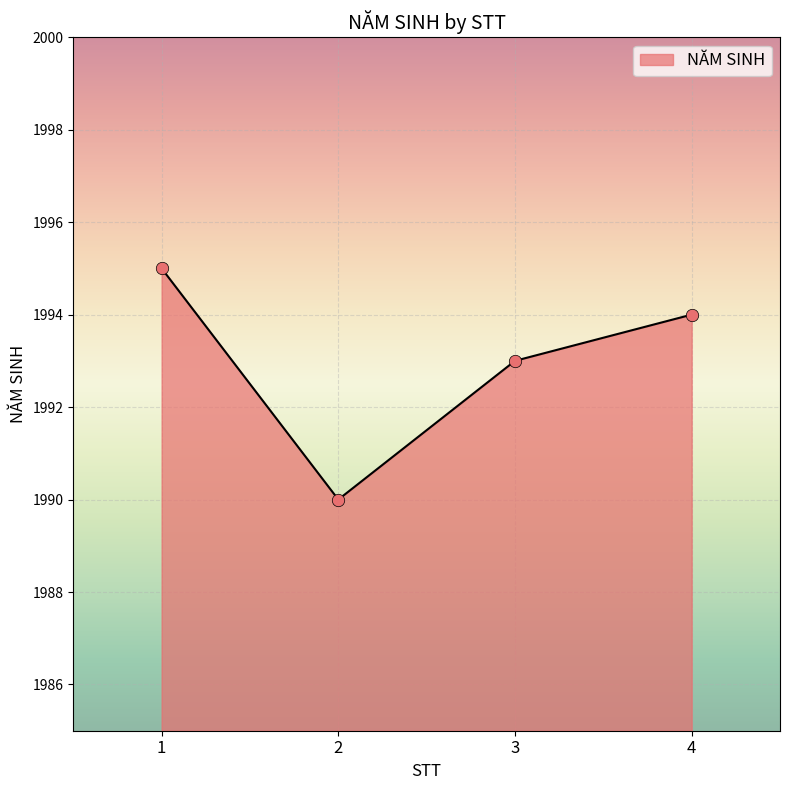

Approximately how many times larger is the value at 1 compared to 4?

1.0